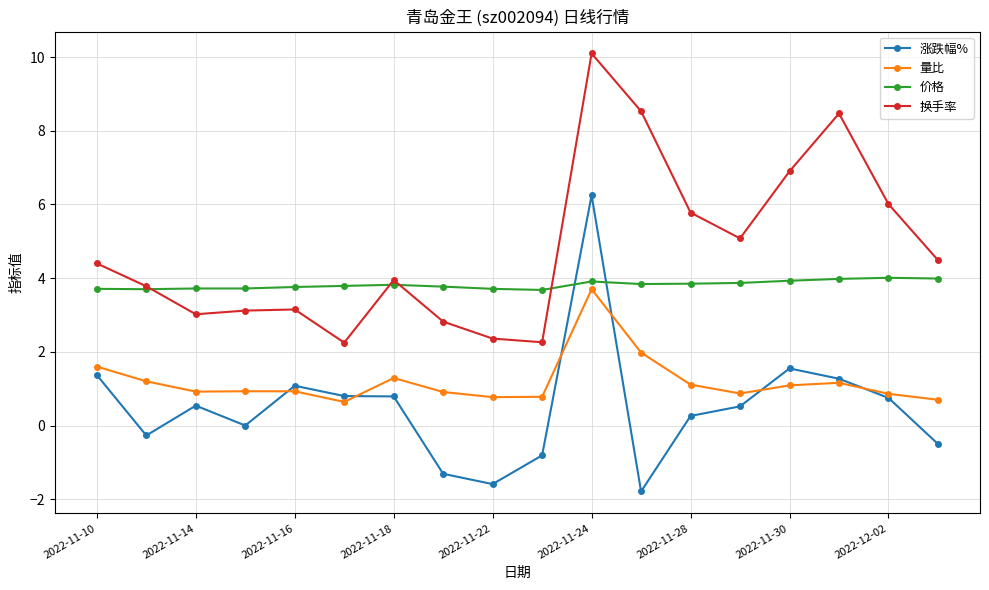

Rank the series by their average value, from highest to lowest.

换手率, 价格, 量比, 涨跌幅%